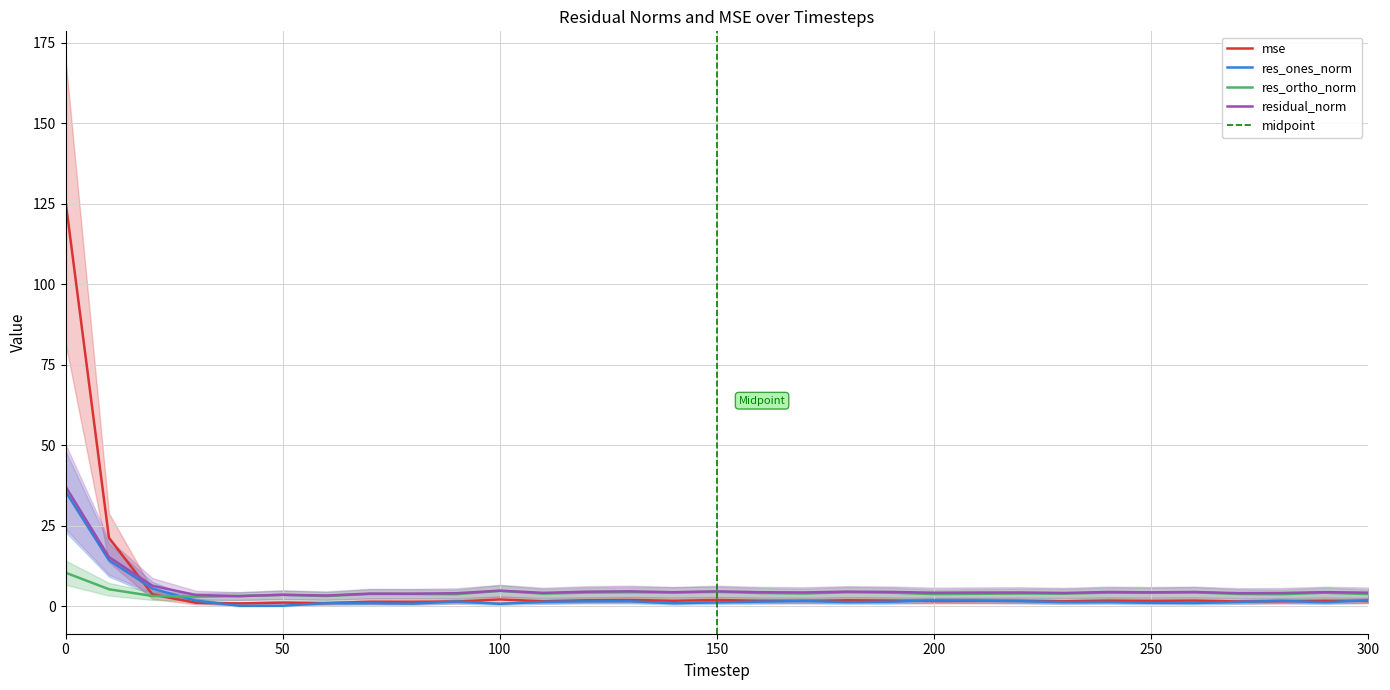

How many values in the res_ortho_norm series are below 4?

15